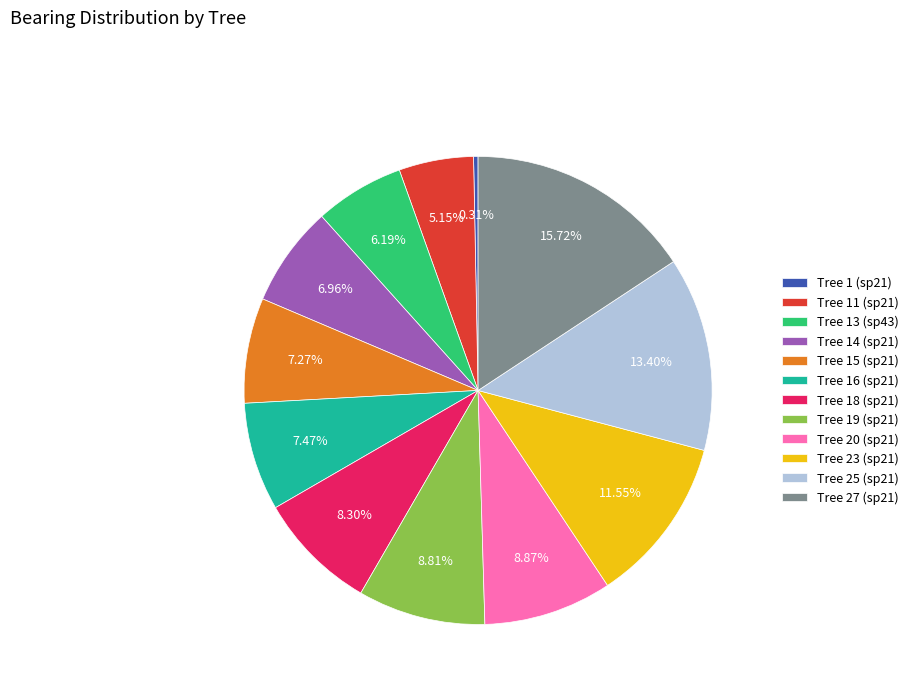

Do Tree 14 (sp21) and Tree 25 (sp21) together represent more than half of the pie?

No